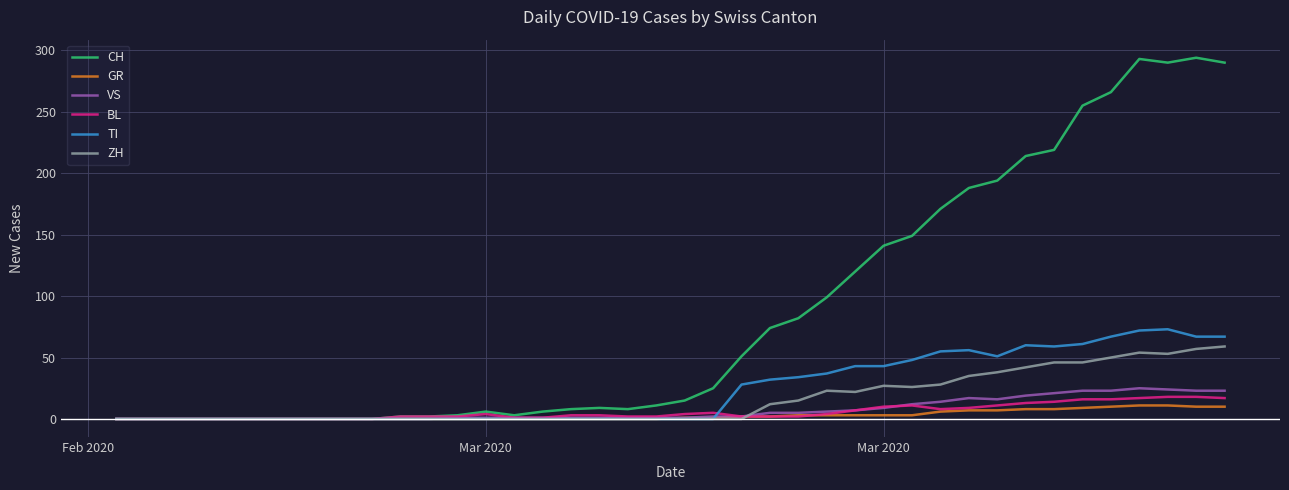

What is the maximum value for VS?

25